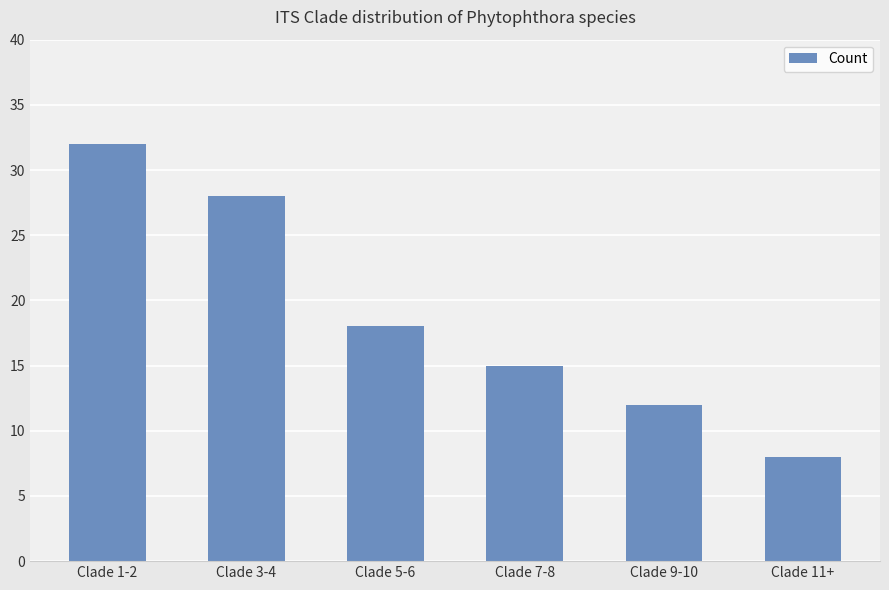

Where is the data nearest to the value 20?

Clade 5-6